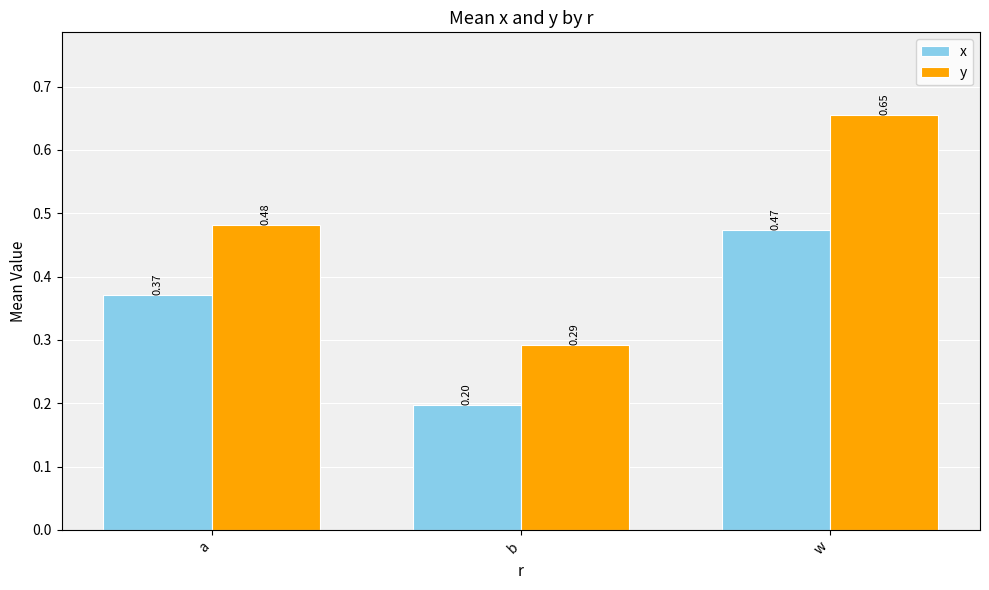

Which series has the widest spread of values?

y